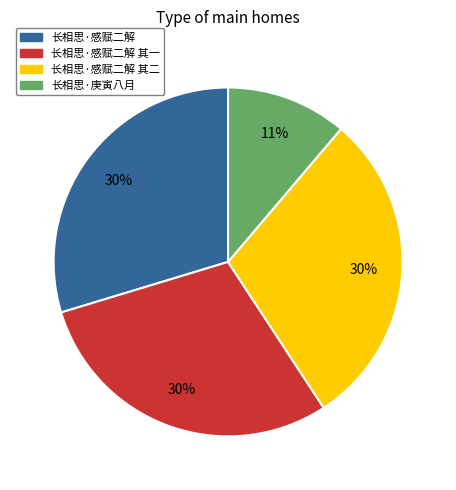

To the nearest percent, what percentage of the pie is 长相思·感赋二解 其一?

30%